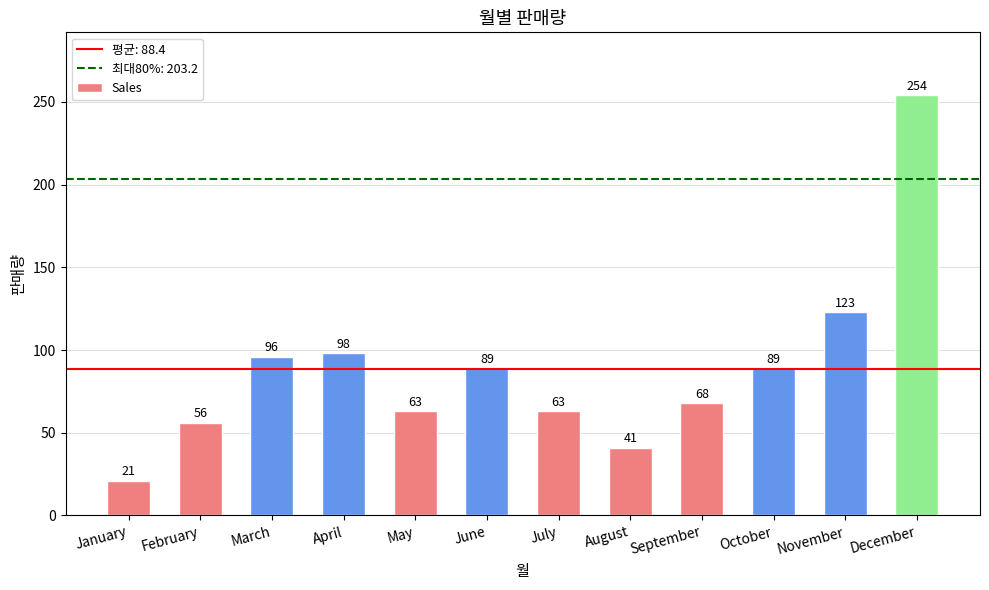

At which category does the chart reach its peak across all series?

December